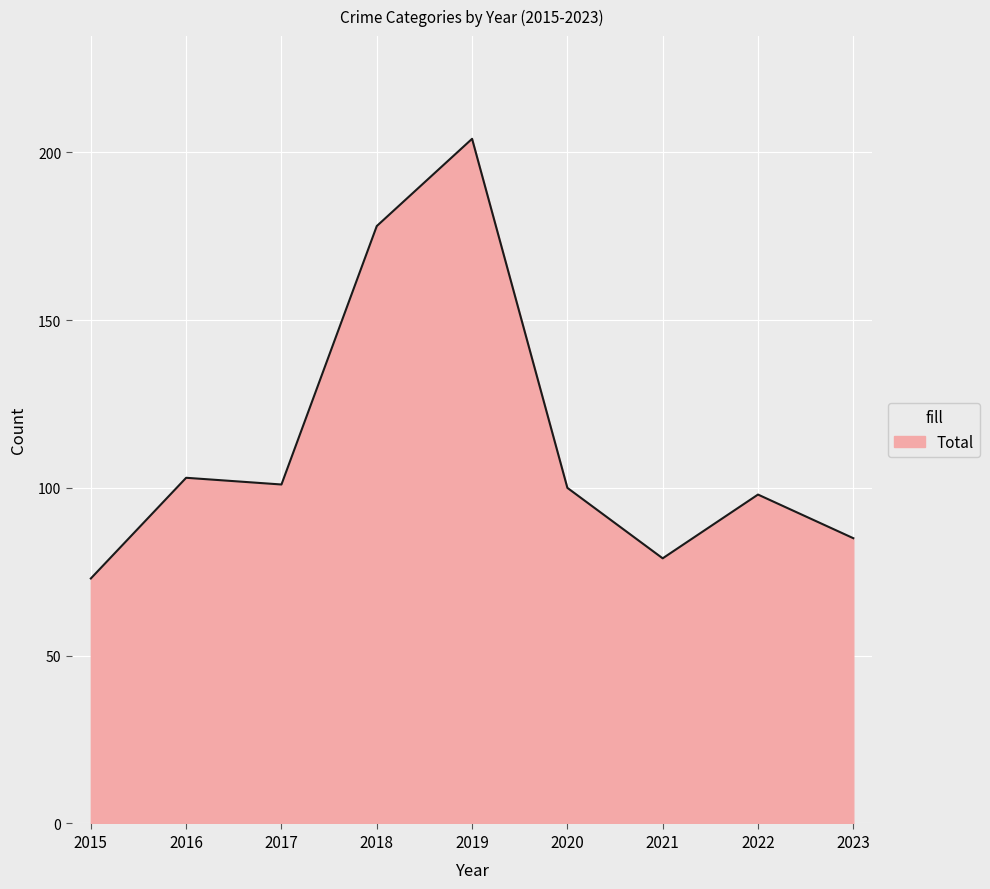

How many lines are shown in the chart?

1